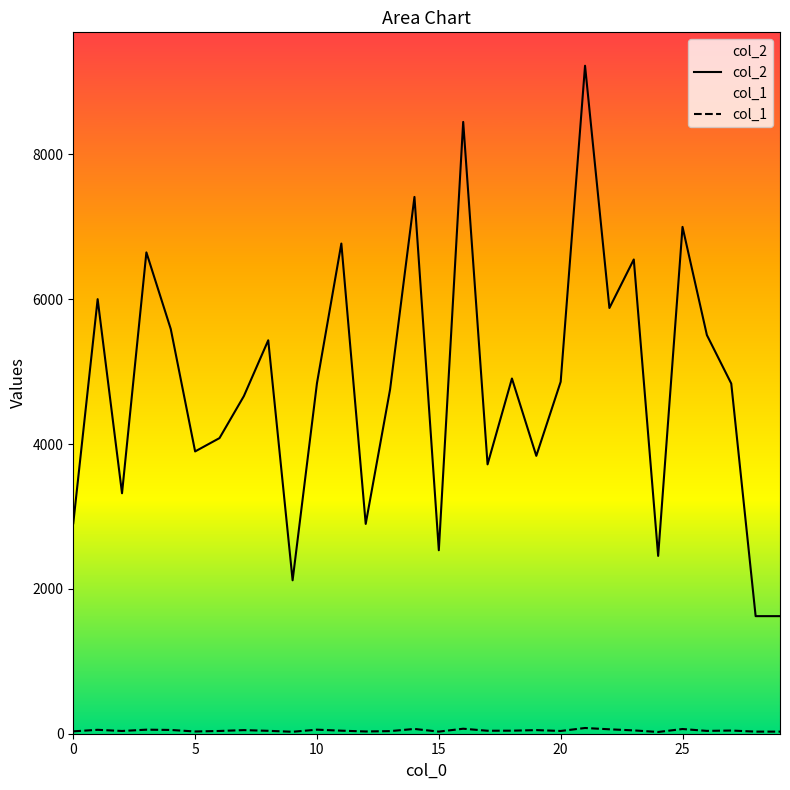

Between 29 and 24, which is larger?

24